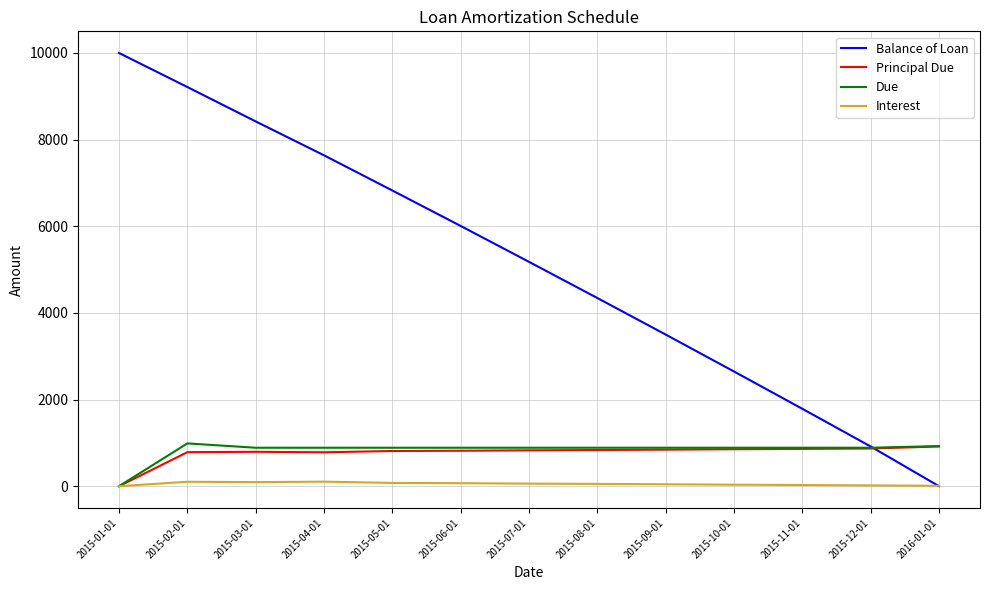

At which label is Principal Due closest to 458?

2015-04-01